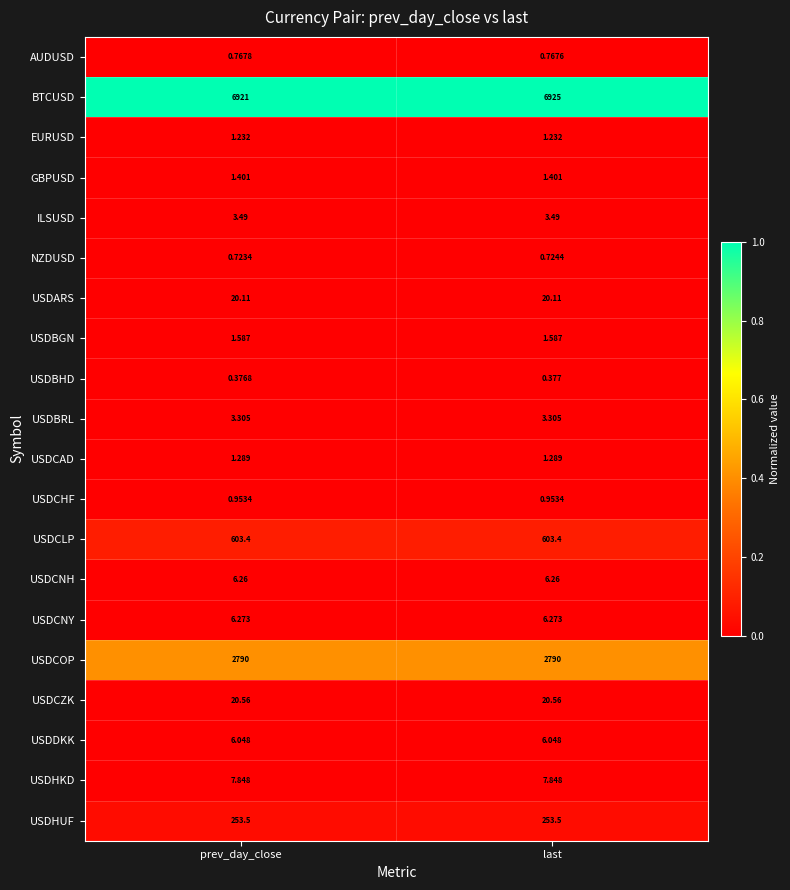

At which category is the sum across all series the highest?

last